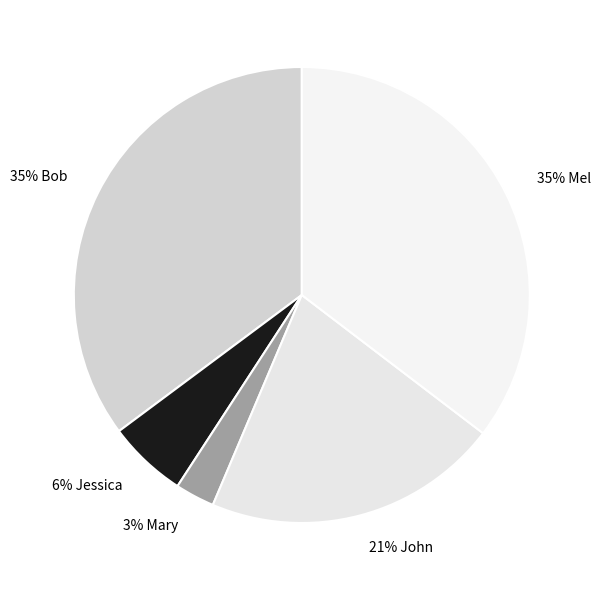

Count the number of slices in the pie.

5